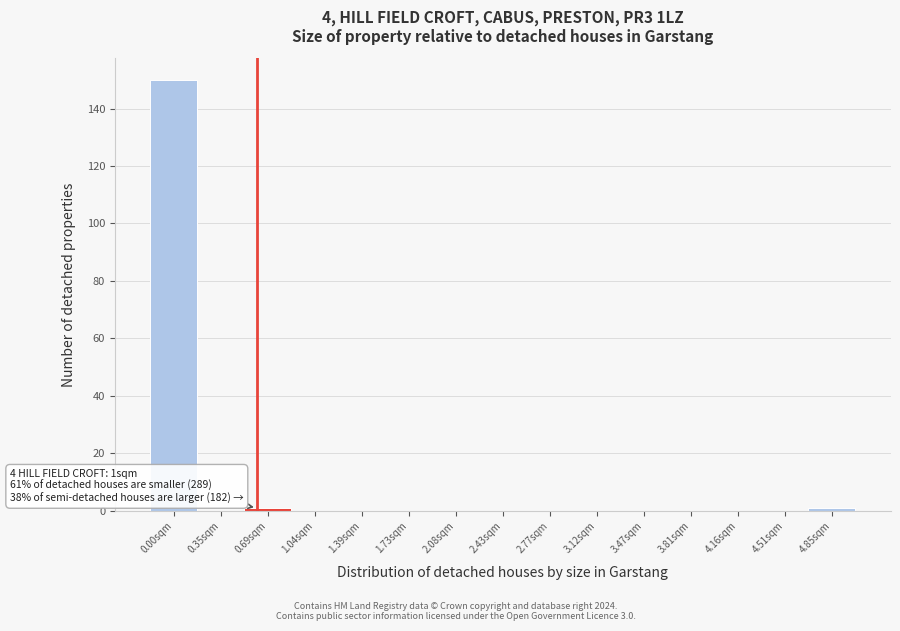

Reading left to right, what are all the values shown in this chart?

0.00sqm=150	0.35sqm=0	0.69sqm=1	1.04sqm=0	1.39sqm=0	1.73sqm=0	2.08sqm=0	2.43sqm=0	2.77sqm=0	3.12sqm=0	3.47sqm=0	3.81sqm=0	4.16sqm=0	4.51sqm=0	4.85sqm=1